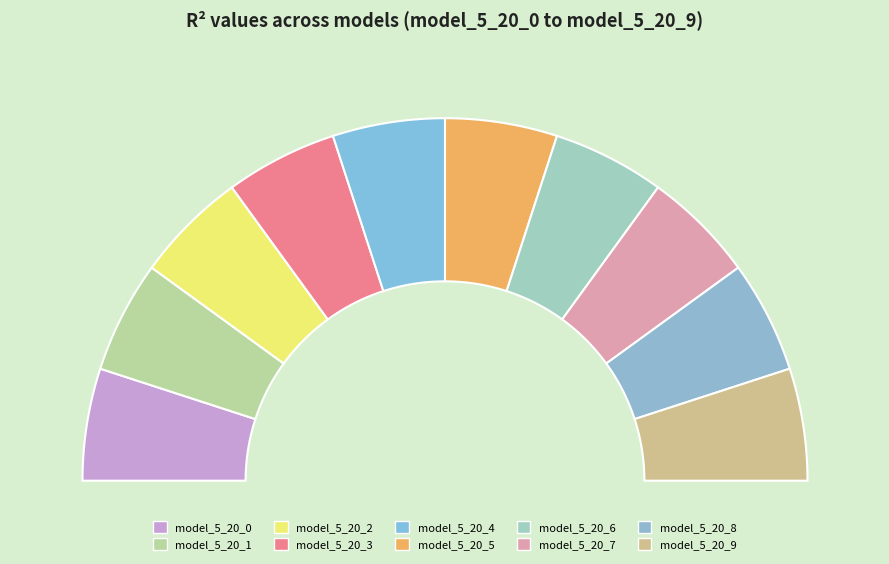

Does model_5_20_2 account for over 50% of the chart?

No